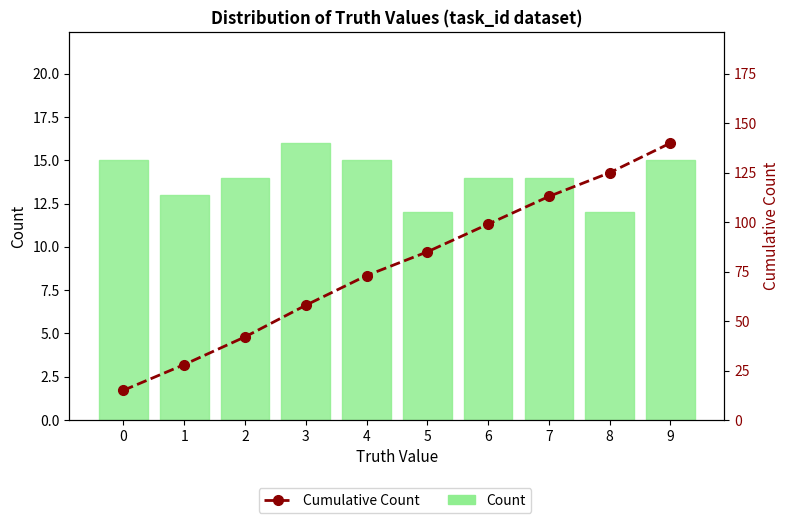

At which category does the chart reach its minimum across all series?

5